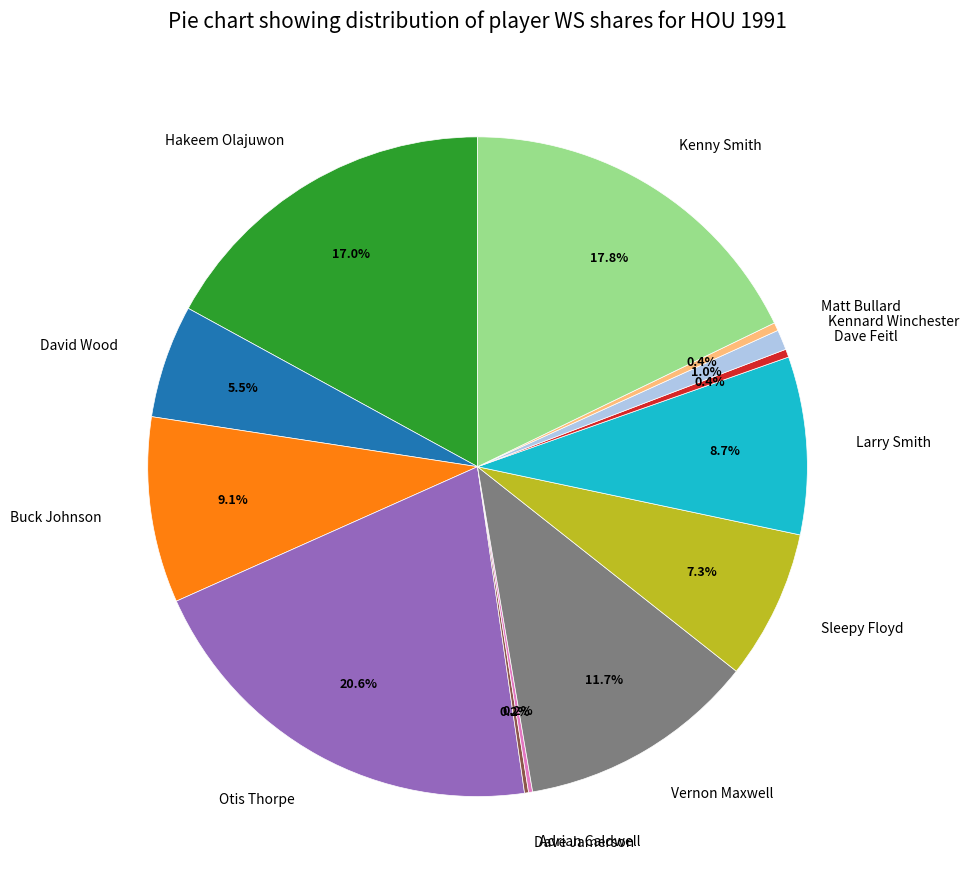

What percentage is the Vernon Maxwell slice, to the nearest percent?

12%